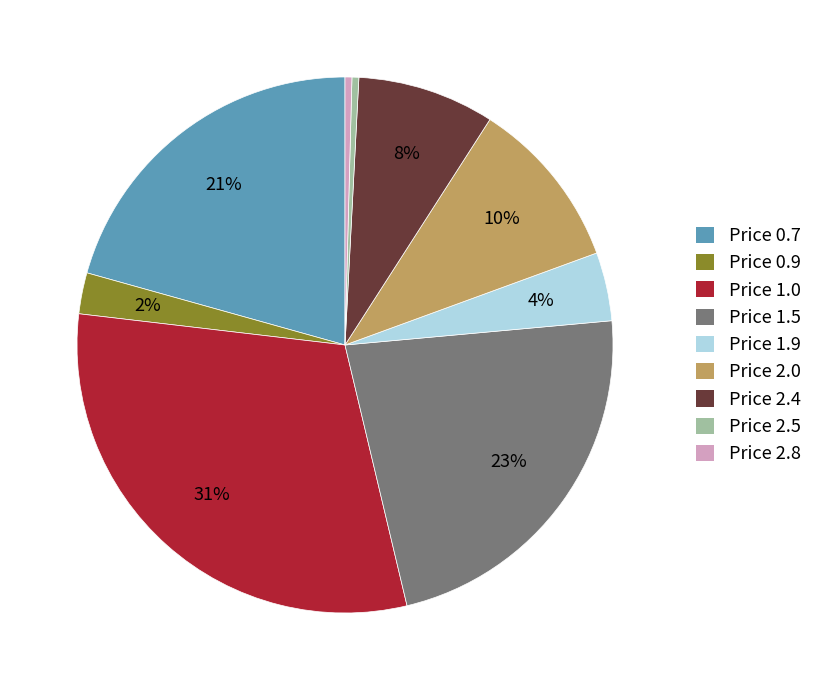

Is the sum of Price 1.9 and Price 1.5 greater than half?

No